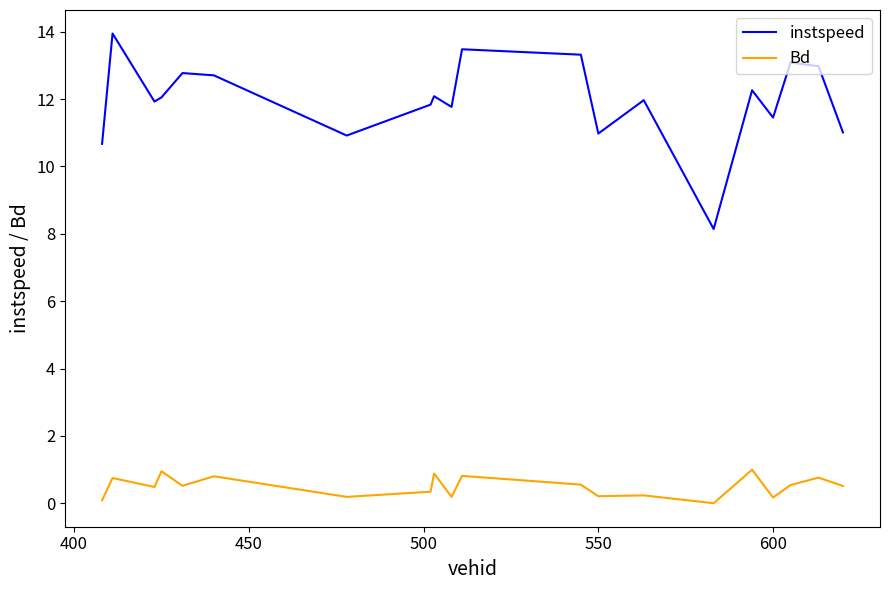

True or false: instspeed and Bd intersect in this chart.

False